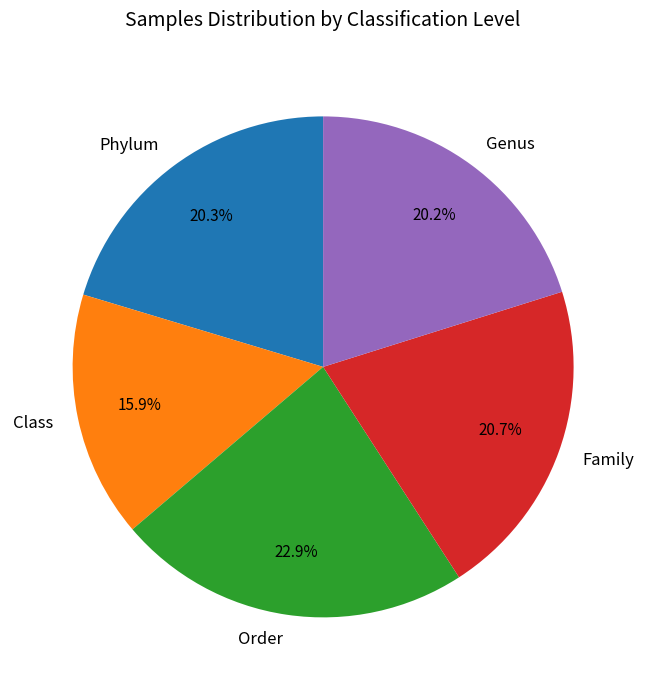

Between Family and Order, which is larger?

Order